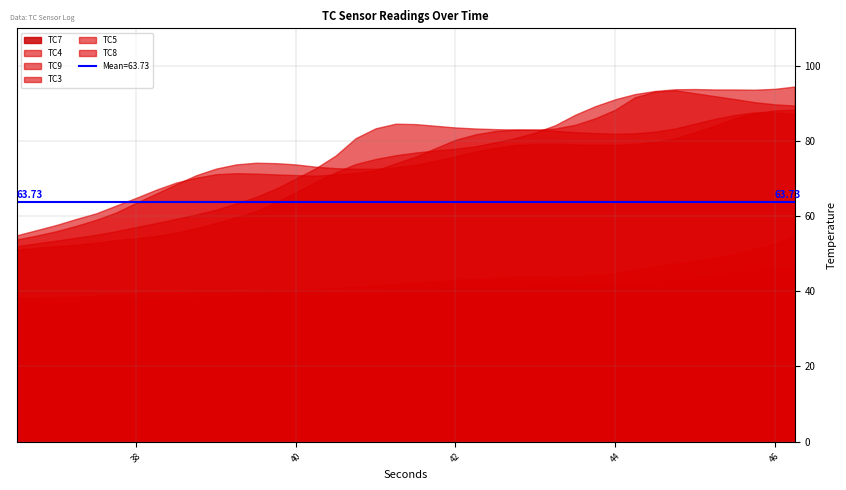

How many data points in TC5 are above 75?

20